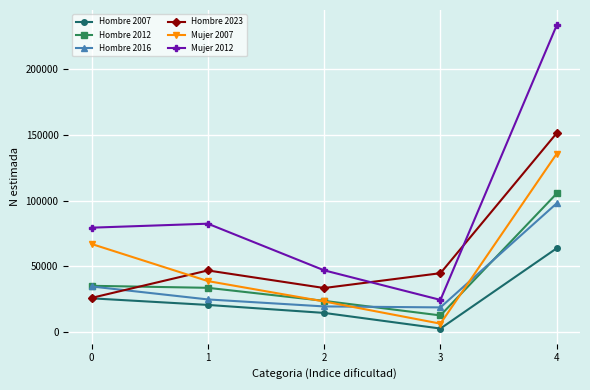

What is the sum of all Hombre 2012 values?

210774